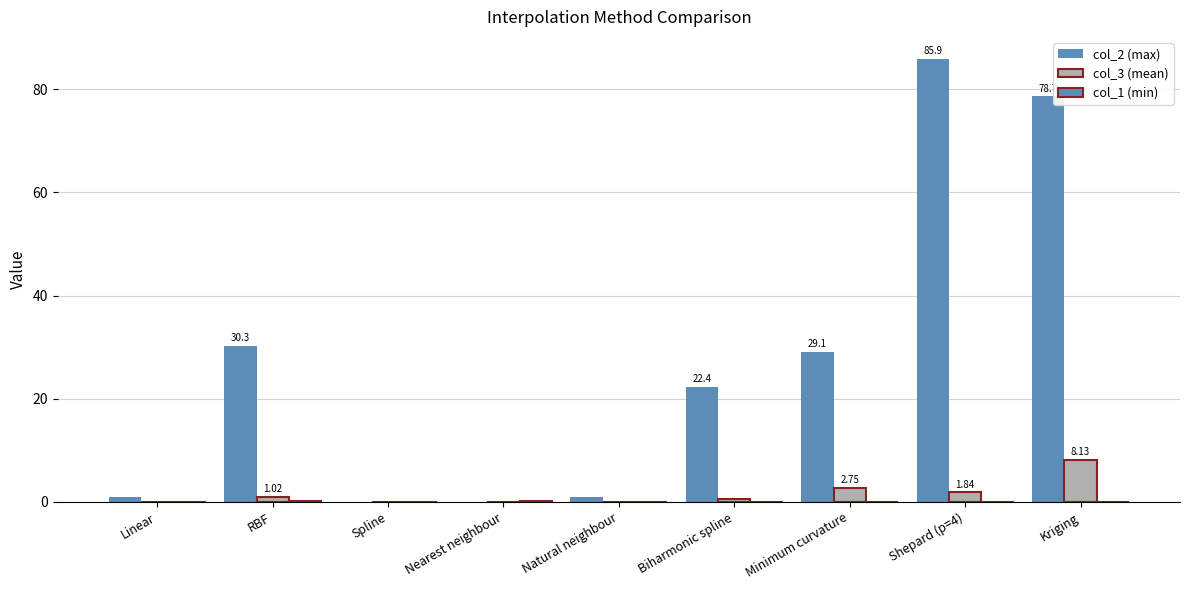

Reading left to right, what are all the values shown in this chart?

col_2: Linear=1.0	RBF=30.3	Spline=0.0	Nearest neighbour=0.0	Natural neighbour=1.0	Biharmonic spline=22.4	Minimum curvature=29.1	Shepard (p=4)=85.9	Kriging=78.7
col_3: Linear=0.0	RBF=1.0	Spline=0.0	Nearest neighbour=0.0	Natural neighbour=0.0	Biharmonic spline=0.5	Minimum curvature=2.8	Shepard (p=4)=1.8	Kriging=8.1
col_1: Linear=0.0	RBF=0.1	Spline=0.0	Nearest neighbour=0.1	Natural neighbour=0.0	Biharmonic spline=0.0	Minimum curvature=0.0	Shepard (p=4)=0.0	Kriging=0.0